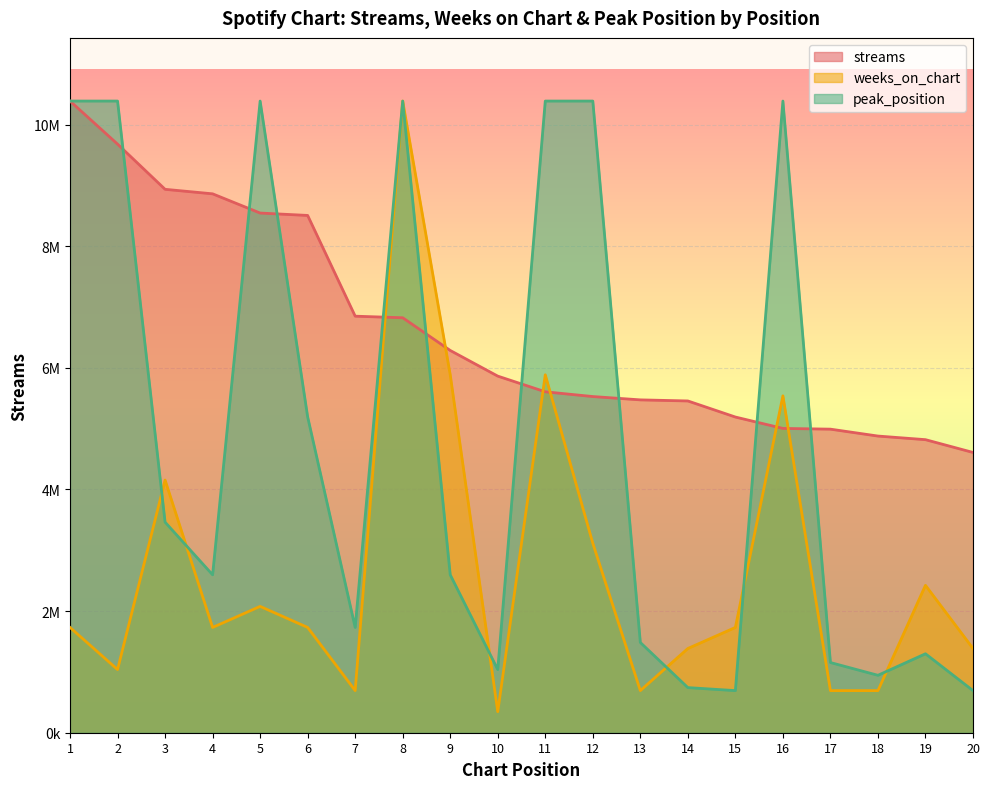

At which label does streams reach its minimum?

20